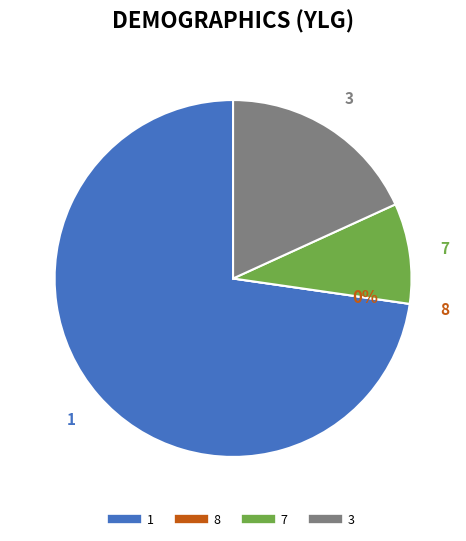

To the nearest percent, what is the combined percentage of 3 and 7?

27%